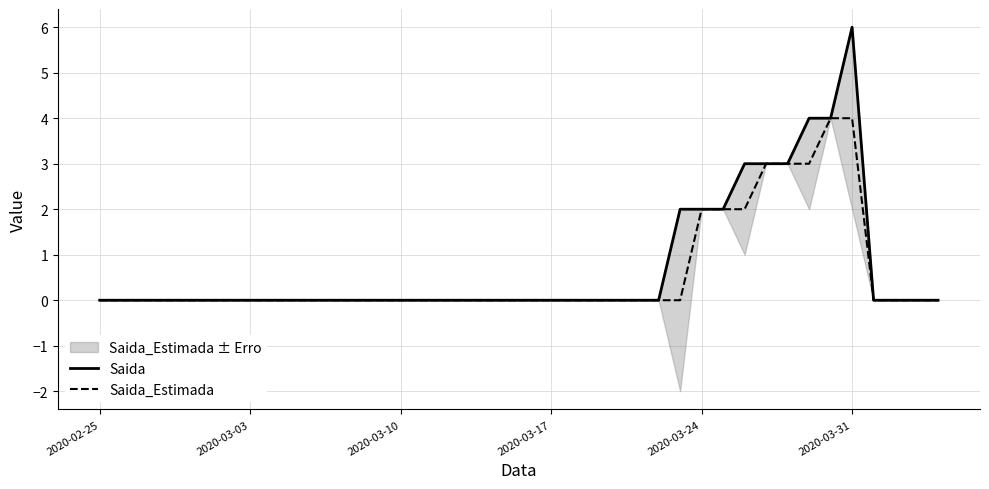

The value of Saida_Estimada at 2020-03-10 is -2. True or false?

False